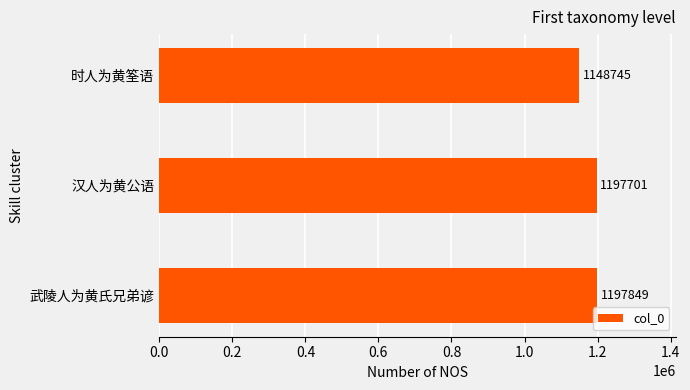

Are the bars horizontal?

Yes